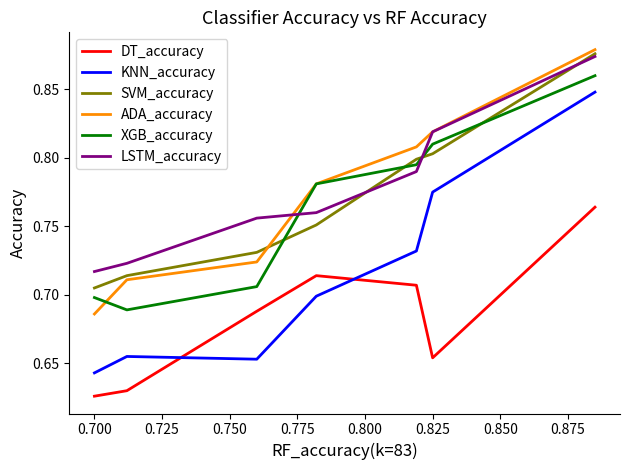

What is the sum of the KNN_accuracy values at 0.775 and 0.725?

1.4